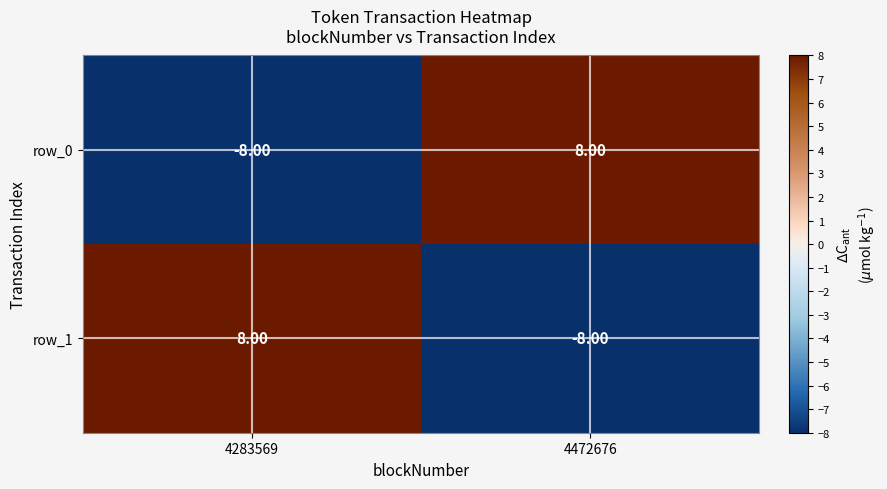

Reading left to right, what are all the values shown in this chart?

row_0: -8	8
row_1: 8	-8